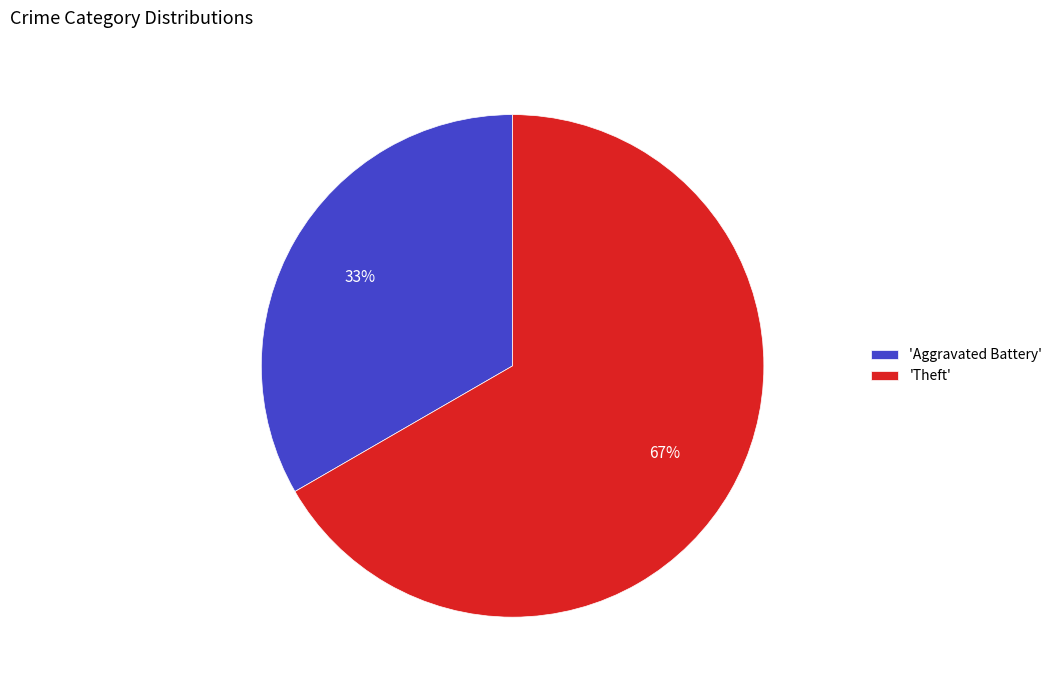

Combined, do 'Theft' and 'Aggravated Battery' account for over 50%?

Yes